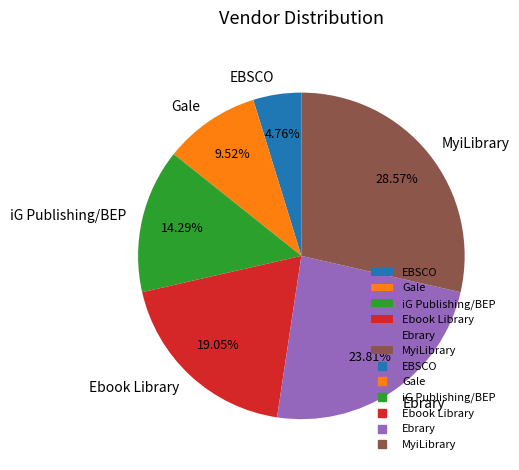

The Gale slice represents 1% of the pie. True or false?

False